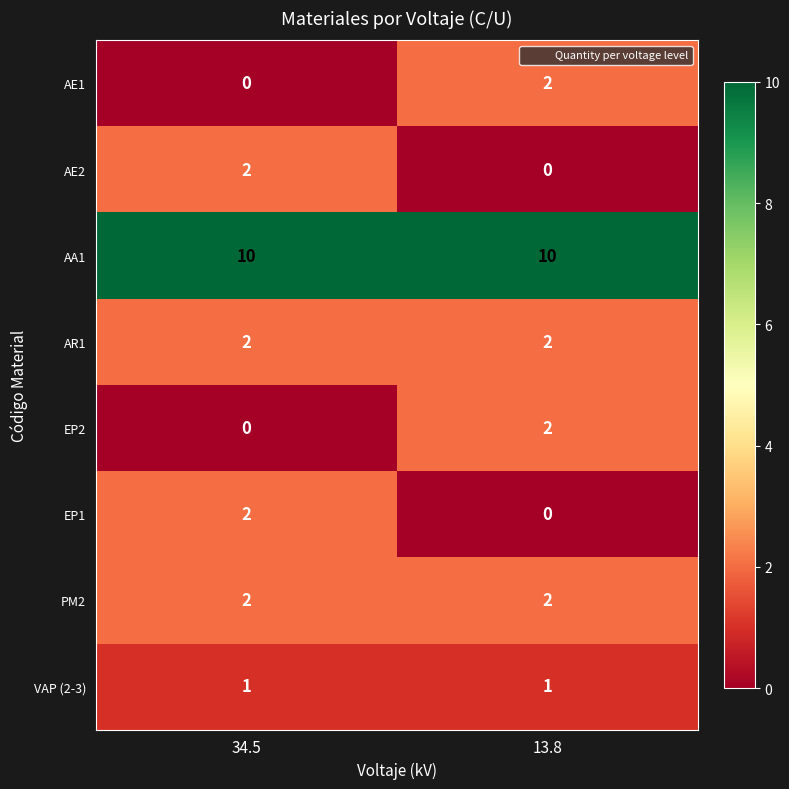

What is the sum of all AR1 values?

4